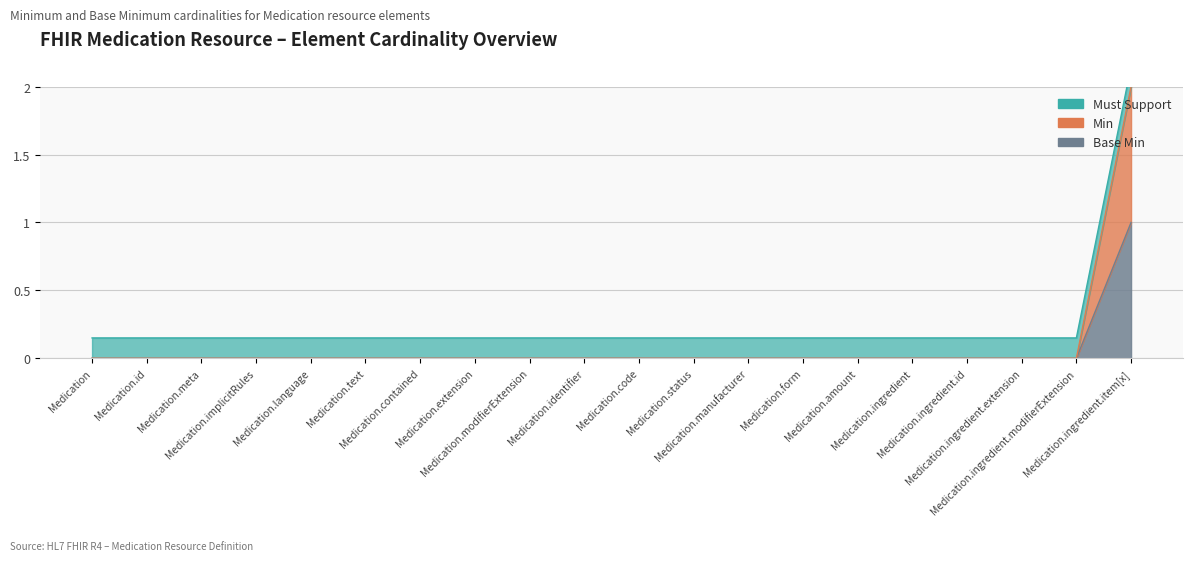

Rank the categories by Base Min value from lowest to highest.

Medication, Medication.id, Medication.meta, Medication.implicitRules, Medication.language, Medication.text, Medication.contained, Medication.extension, Medication.modifierExtension, Medication.identifier, Medication.code, Medication.status, Medication.manufacturer, Medication.form, Medication.amount, Medication.ingredient, Medication.ingredient.id, Medication.ingredient.extension, Medication.ingredient.modifierExtension, Medication.ingredient.item[x]